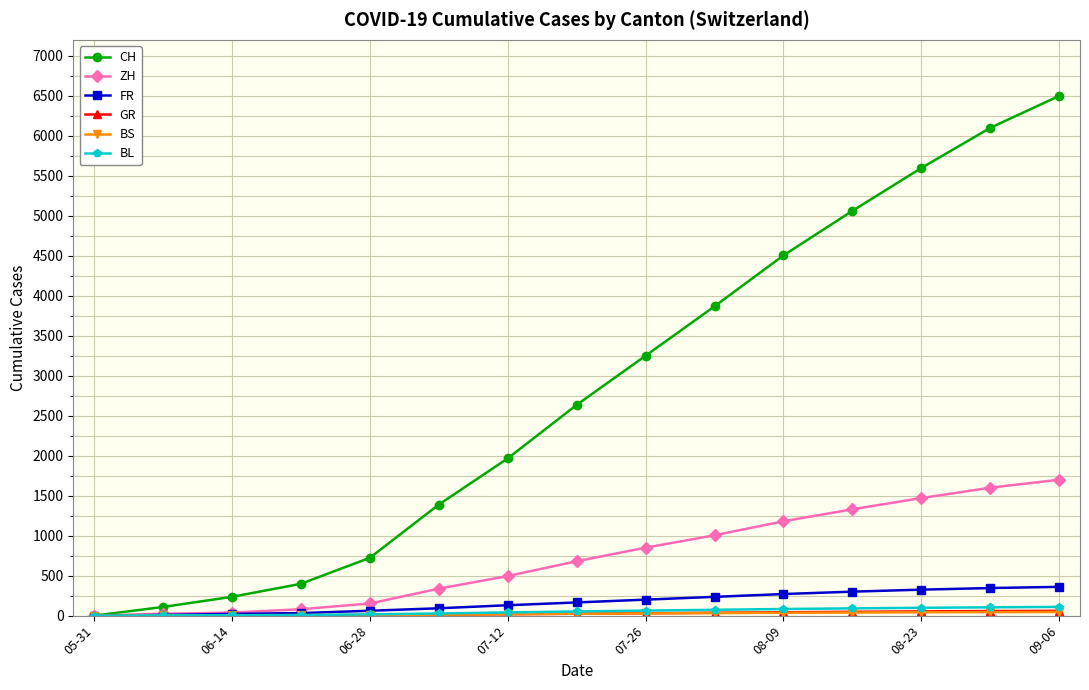

True or false: CH has more than 1 points higher than both neighbors.

False